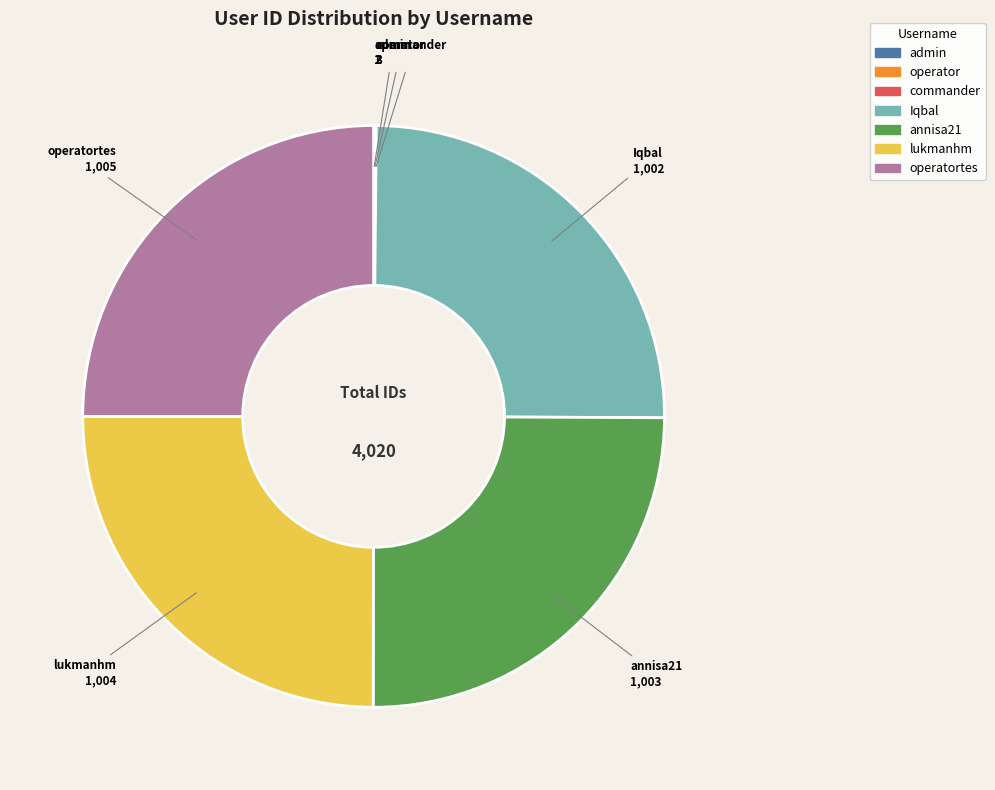

Is there a majority slice in this chart?

No